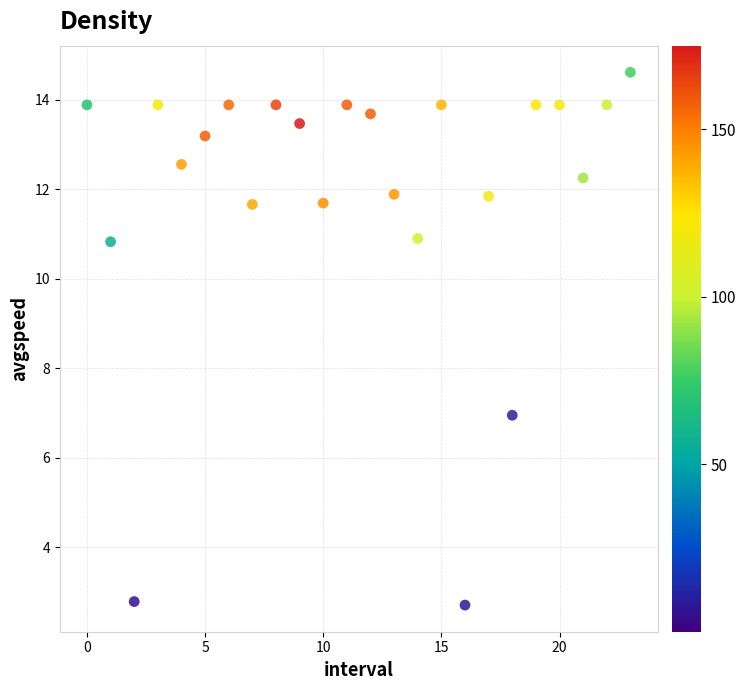

What is the range of Y values (max minus min)?

11.9